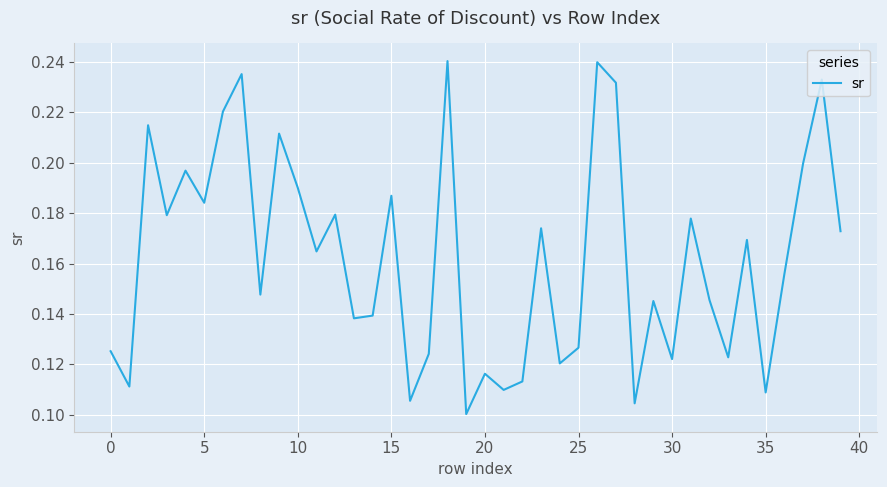

True or false: the data shows 0.1 at 10.

False